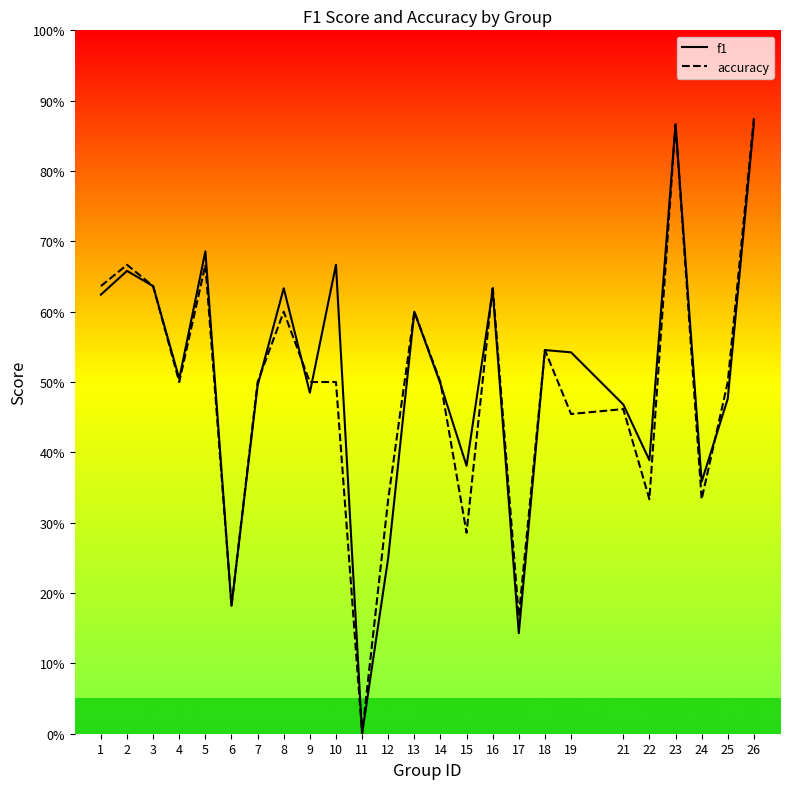

How many lines are shown in the chart?

2